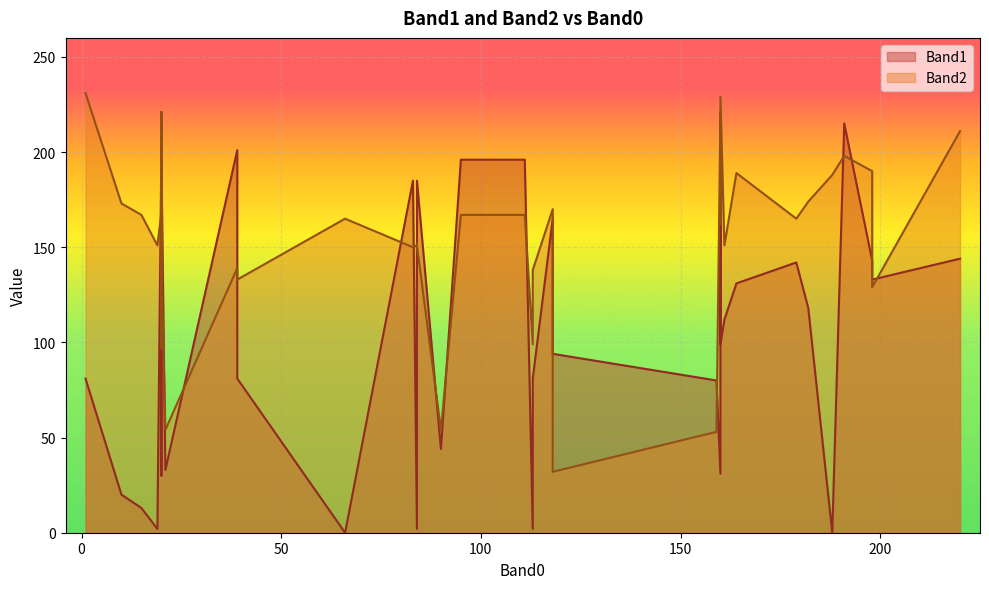

List the labels in order of Band2 value, smallest first.

118, 159, 90, 21, 20, 113, 198, 39, 113, 39, 20, 83, 84, 19, 84, 161, 84, 84, 20, 160, 66, 179, 95, 111, 15, 20, 20, 118, 10, 182, 188, 164, 198, 191, 220, 160, 20, 20, 160, 1